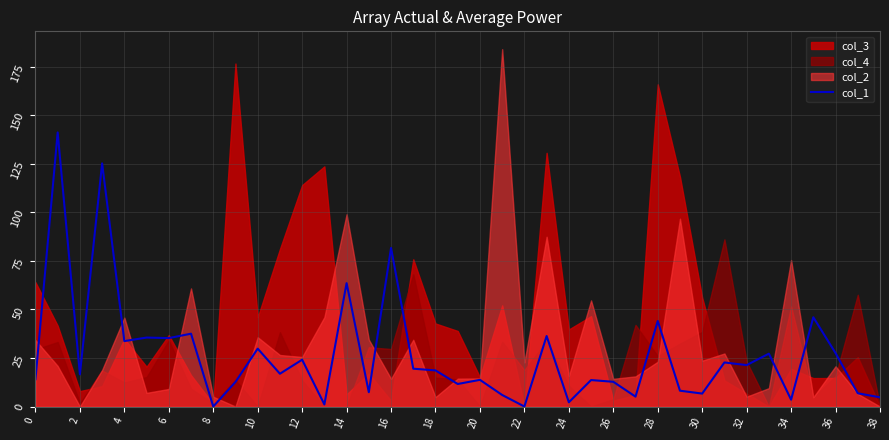

How many lines are shown in the chart?

1